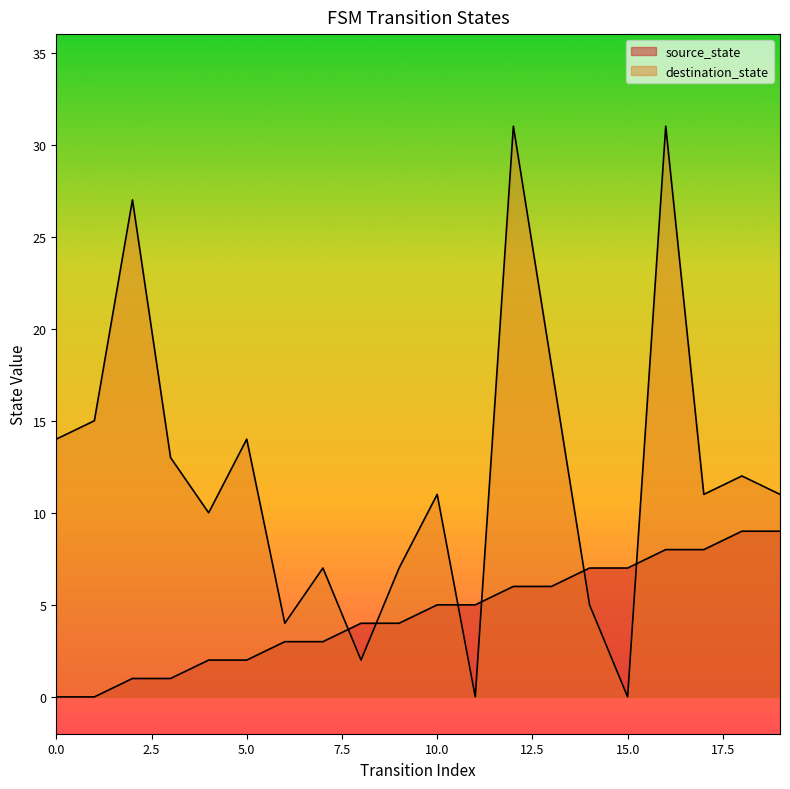

What is the difference between the destination_state values at 7 and 6?

3